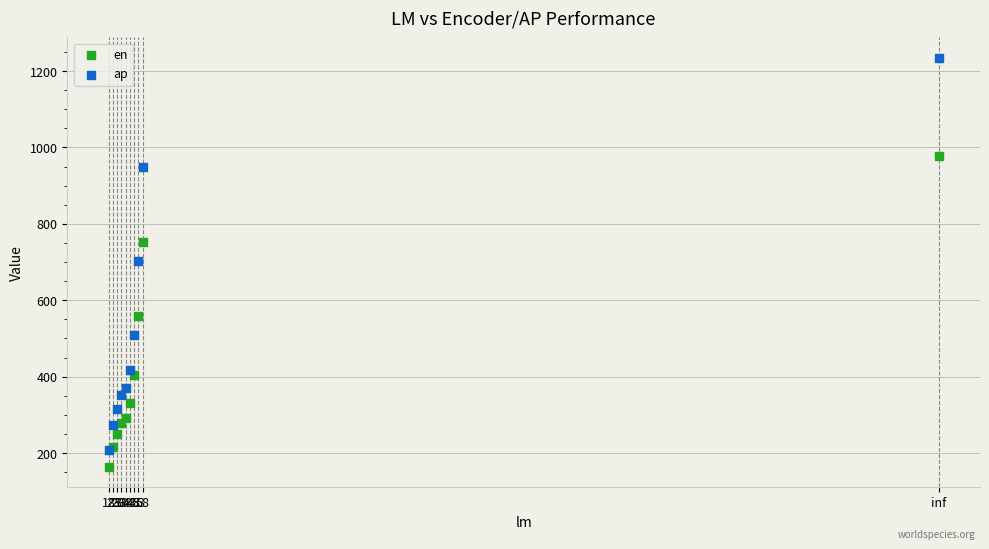

What are all the series names shown in the legend?

en, ap